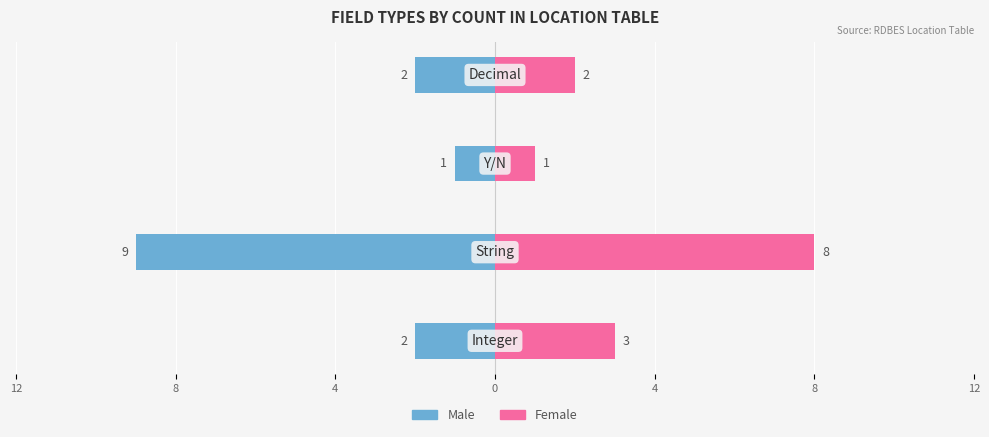

Reading right to left, transcribe all the data shown in this chart.

Male: -2	-1	-9	-2
Female: 2	1	8	3